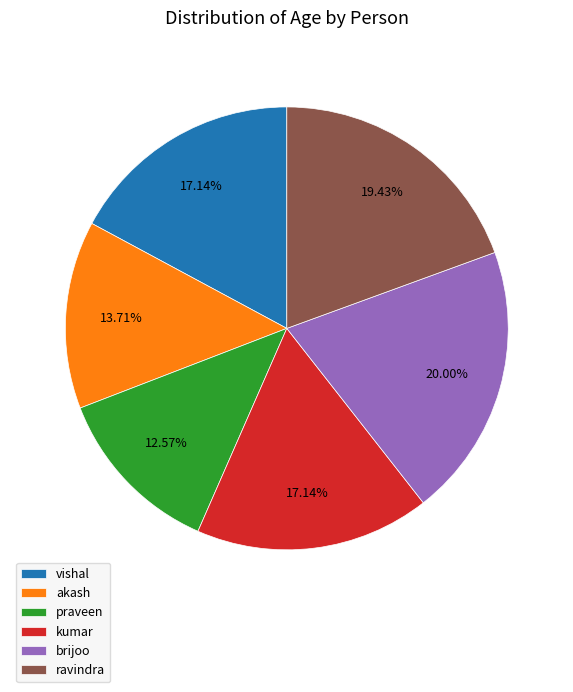

Is akash the majority of the pie?

No